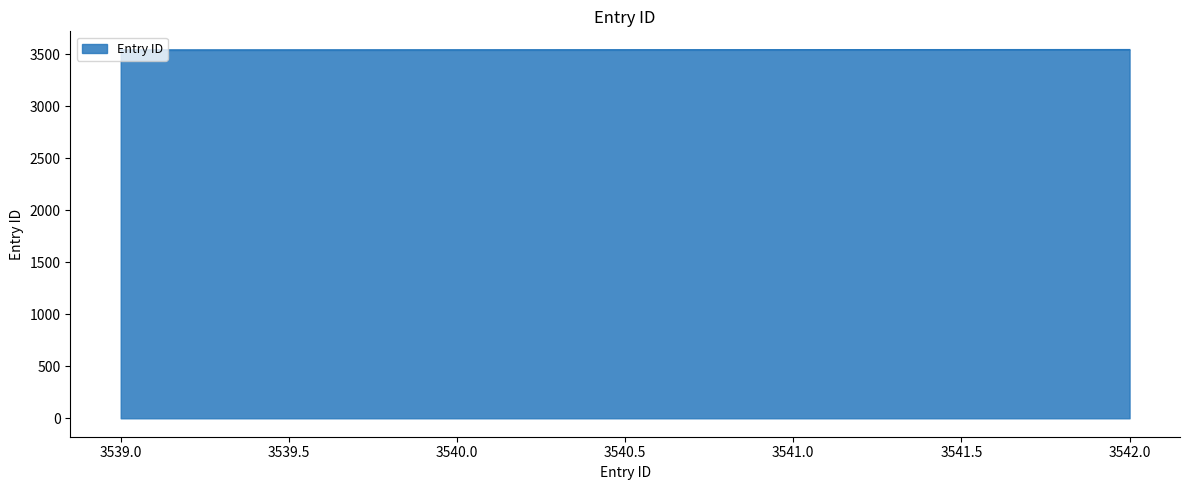

How many values are between 3540 and 3542?

3